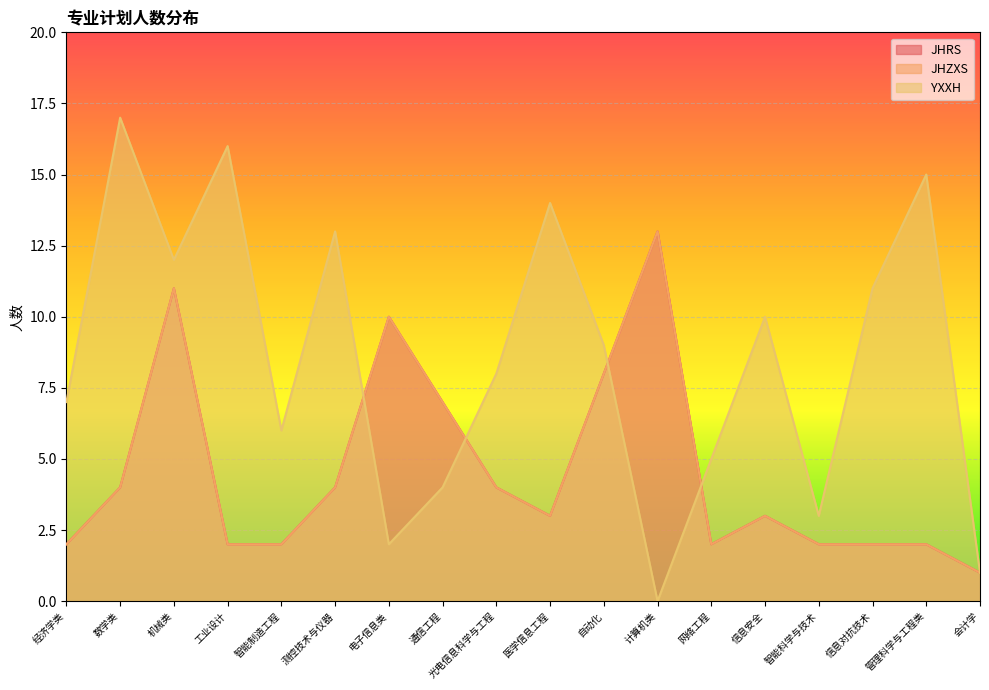

Where do YXXH and JHZXS first cross each other?

测控技术与仪器 and 电子信息类